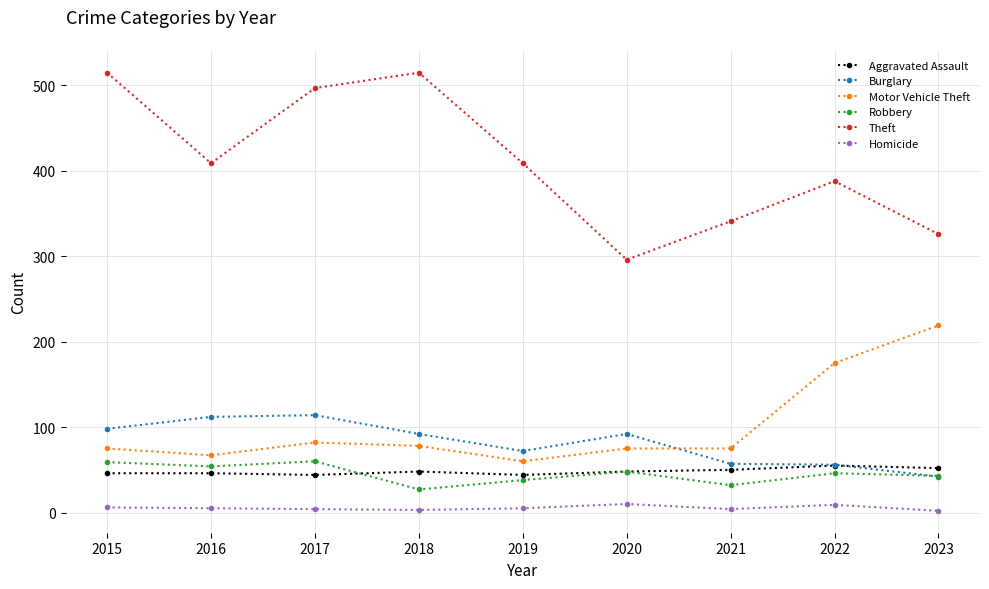

True or false: Homicide and Burglary intersect in this chart.

False